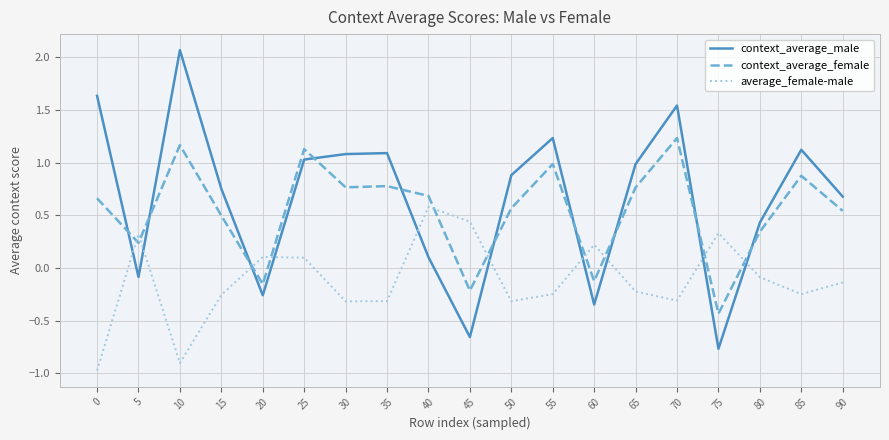

At how many categories does at least one series exceed 0?

19